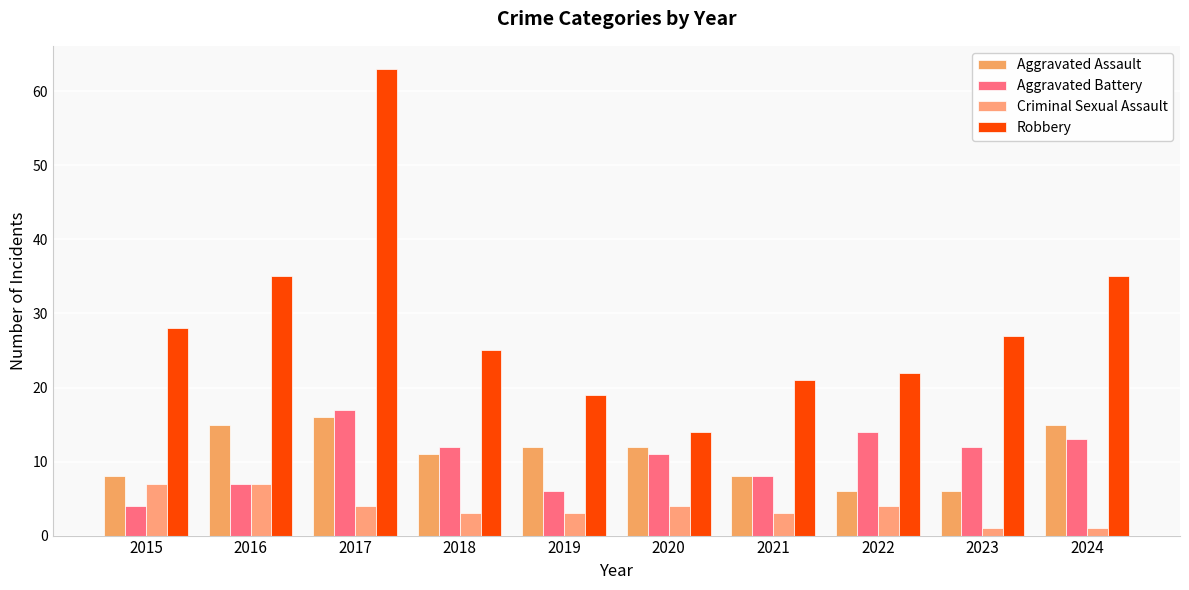

At which label does Aggravated Battery reach its peak?

2017